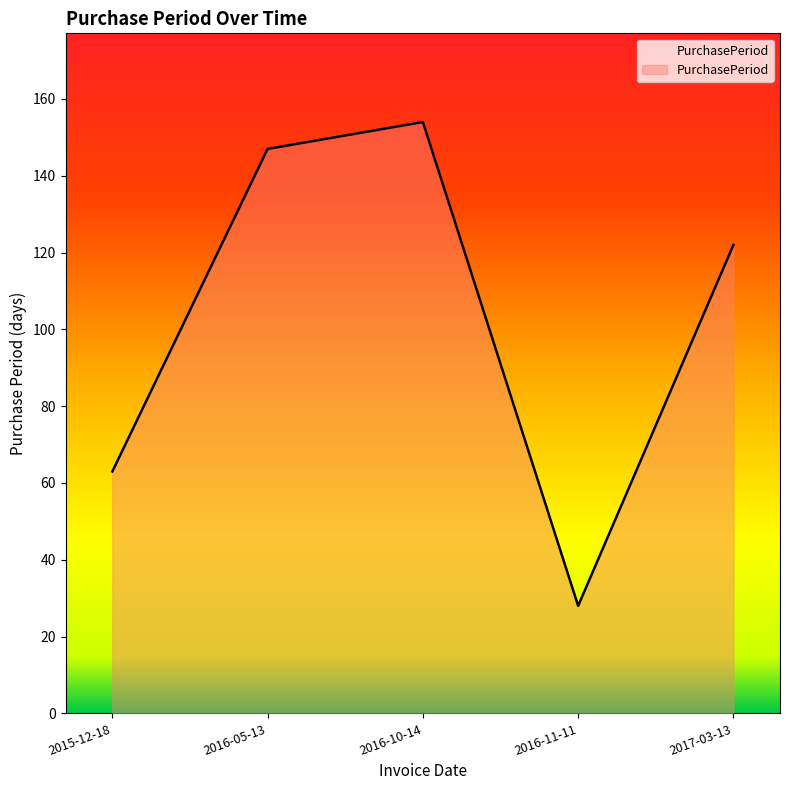

What is the sum of all values?

514